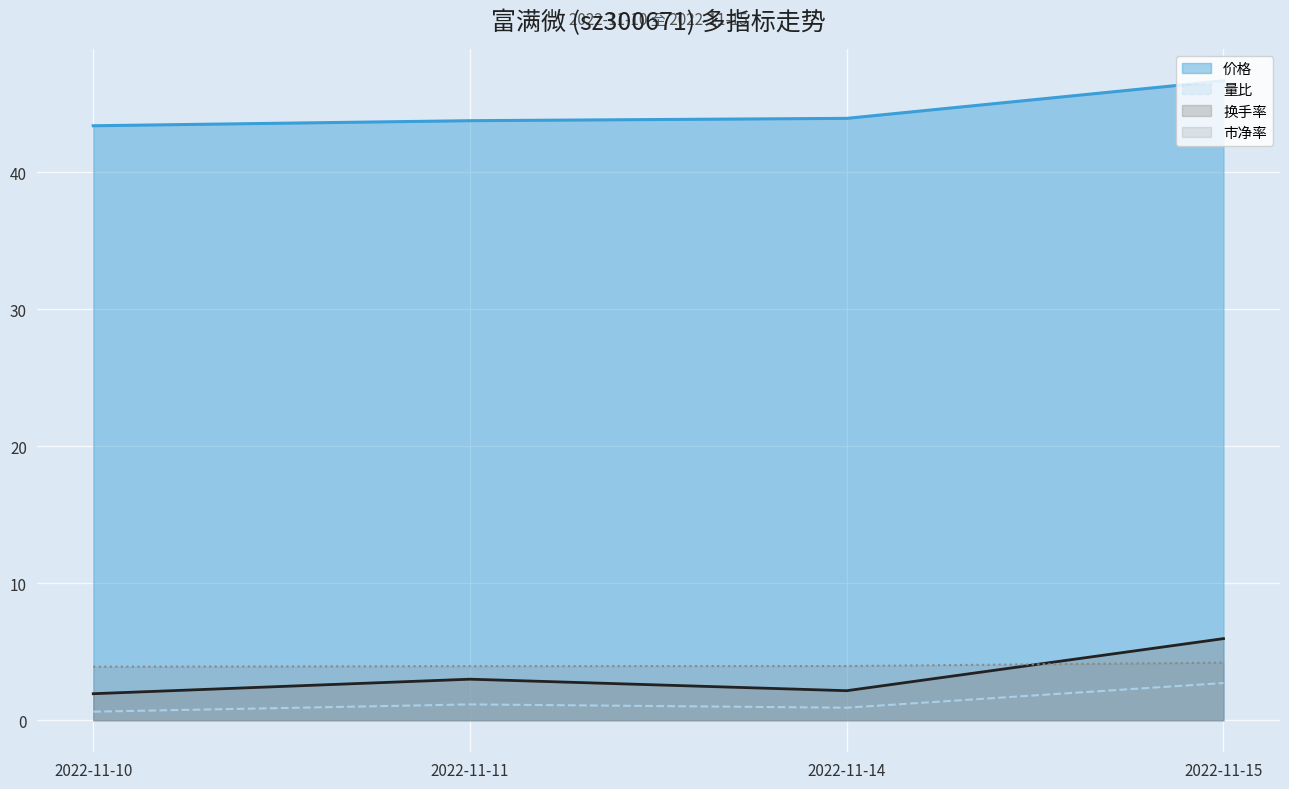

Count the 价格 values in the range 43 to 46.

3